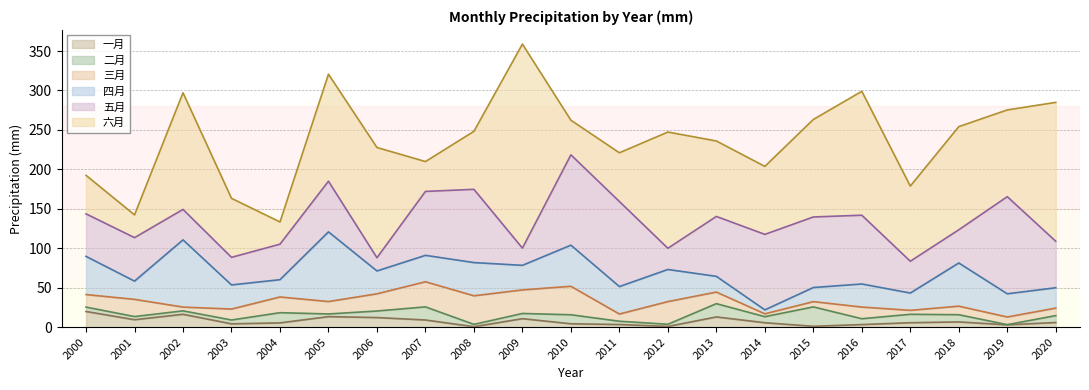

Which series has the largest range (max minus min)?

六月